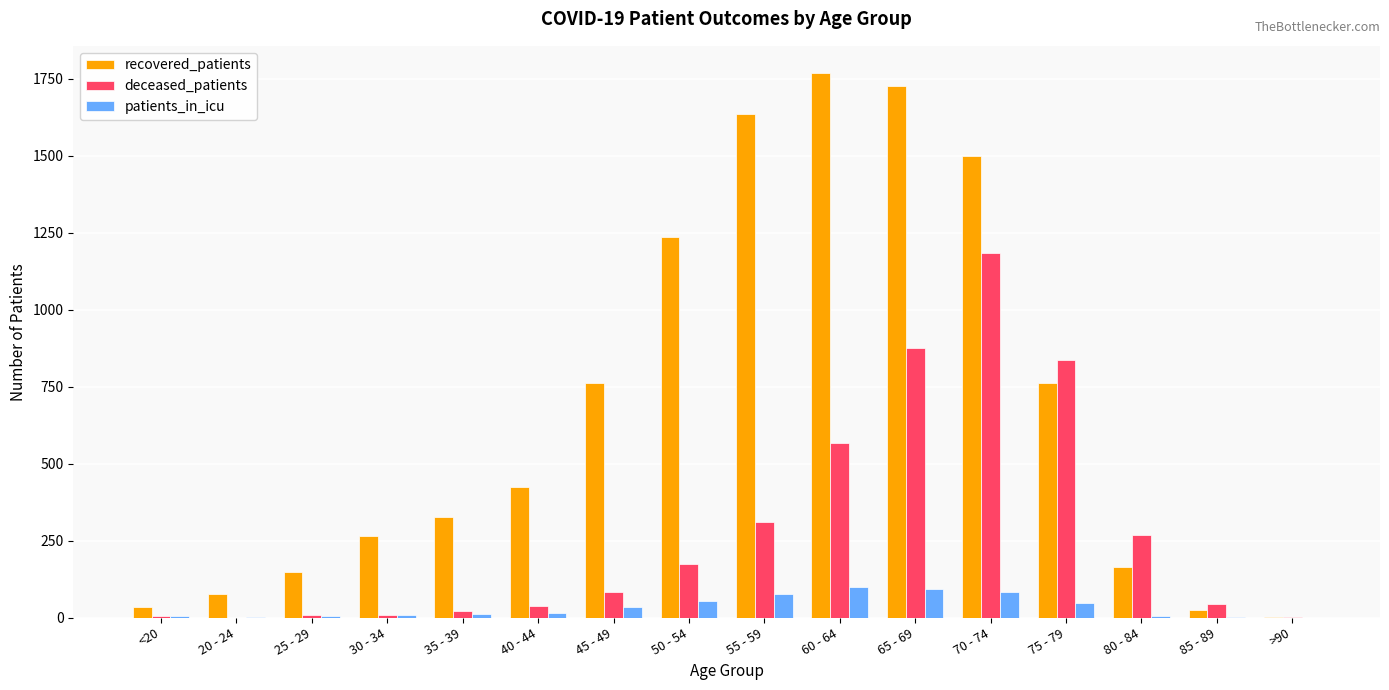

Which series changed the most between 50 - 54 and >90?

recovered_patients